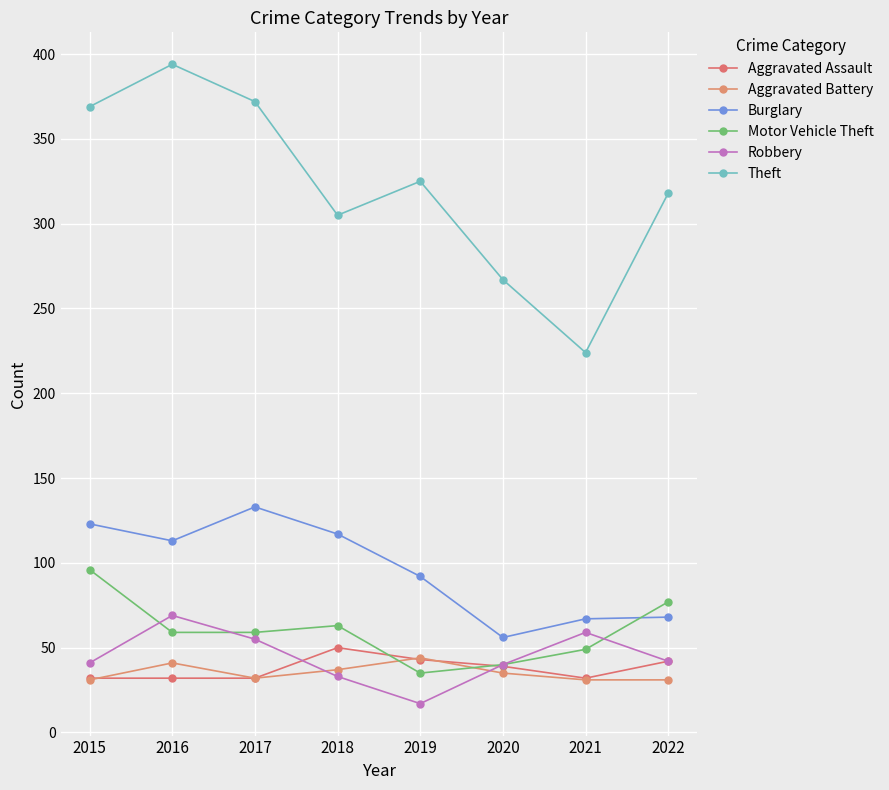

True or false: Burglary and Motor Vehicle Theft cross at least once.

True